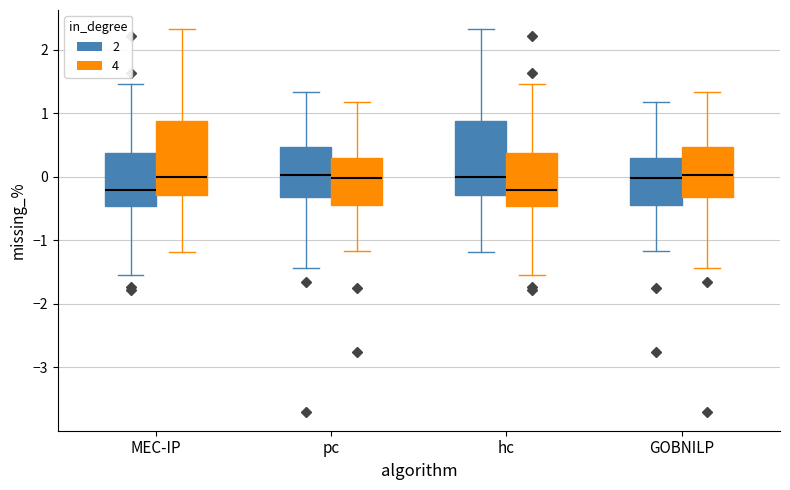

Reading left to right, read every box against the y-axis: the position of its median line, the range the box covers, and the ends of its whiskers. The values are not printed on the chart, so give them approximately, as read against the axis.

MEC-IP (2): median -0.2, box -0.5 to 0.4, whiskers -1.5 to 1.5
MEC-IP (4): median 0.0, box -0.3 to 0.9, whiskers -1.2 to 2.3
pc (2): median 0.0, box -0.3 to 0.5, whiskers -1.4 to 1.3
pc (4): median 0.0, box -0.4 to 0.3, whiskers -1.2 to 1.2
hc (2): median 0.0, box -0.3 to 0.9, whiskers -1.2 to 2.3
hc (4): median -0.2, box -0.5 to 0.4, whiskers -1.5 to 1.5
GOBNILP (2): median 0.0, box -0.4 to 0.3, whiskers -1.2 to 1.2
GOBNILP (4): median 0.0, box -0.3 to 0.5, whiskers -1.4 to 1.3